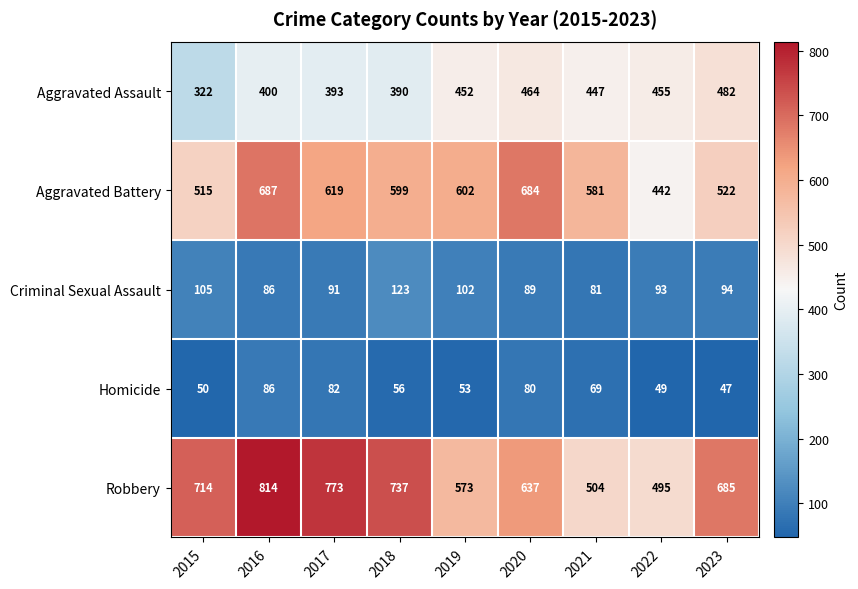

What is the minimum value shown in the chart?

47